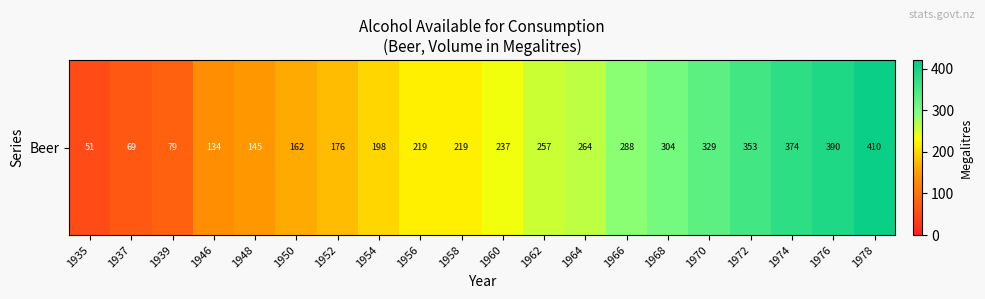

Rank the categories by value from highest to lowest.

1978, 1976, 1974, 1972, 1970, 1968, 1966, 1964, 1962, 1960, 1958, 1956, 1954, 1952, 1950, 1948, 1946, 1939, 1937, 1935